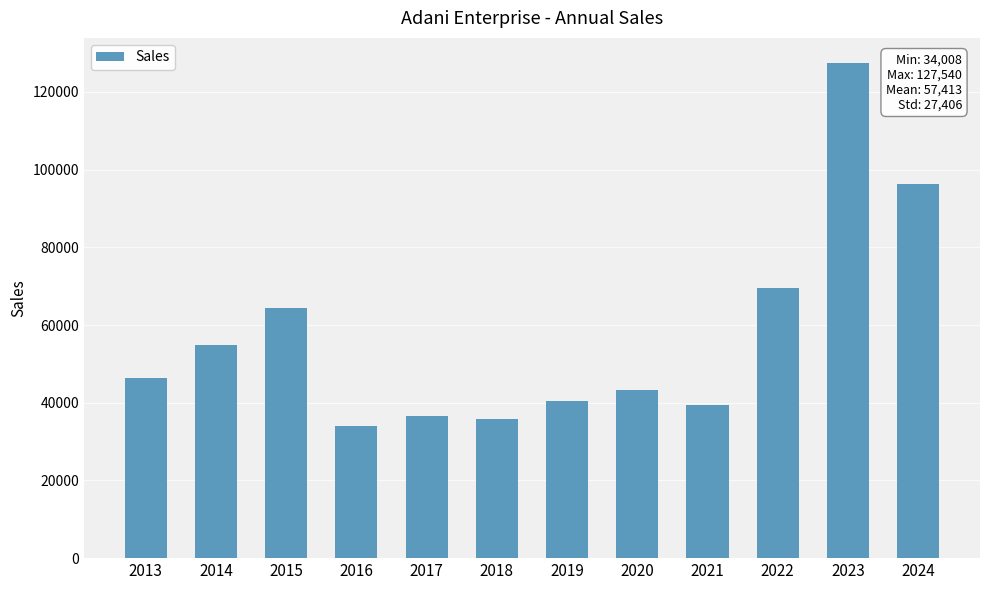

At which category does the chart reach its peak across all series?

2023